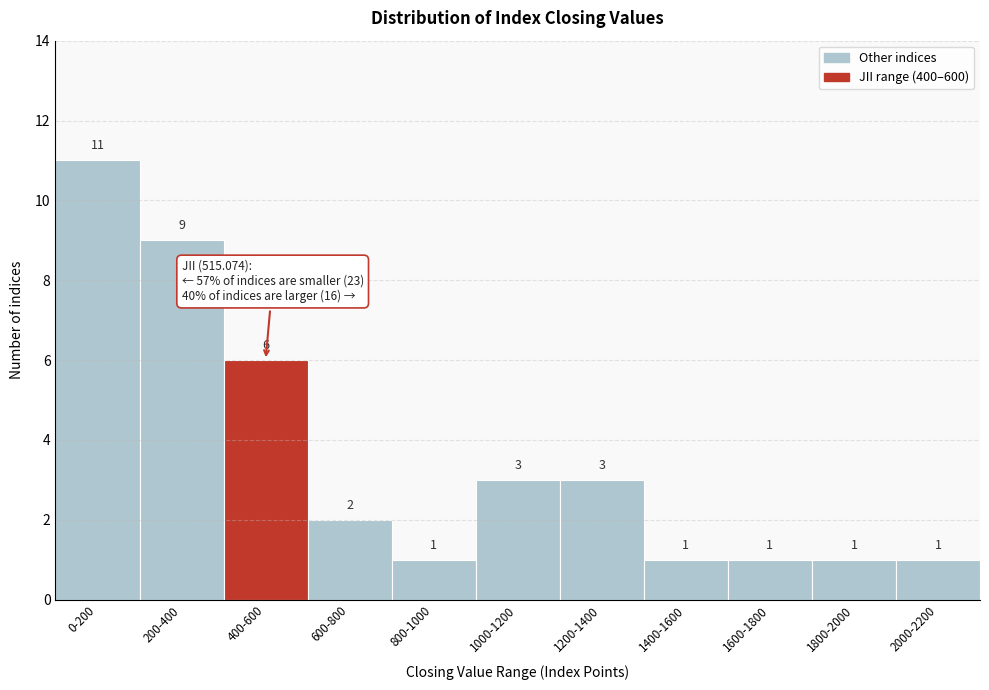

Reading right to left, list all the values displayed in this chart.

2000-2200=1	1800-2000=1	1600-1800=1	1400-1600=1	1200-1400=3	1000-1200=3	800-1000=1	600-800=2	400-600=6	200-400=9	0-200=11